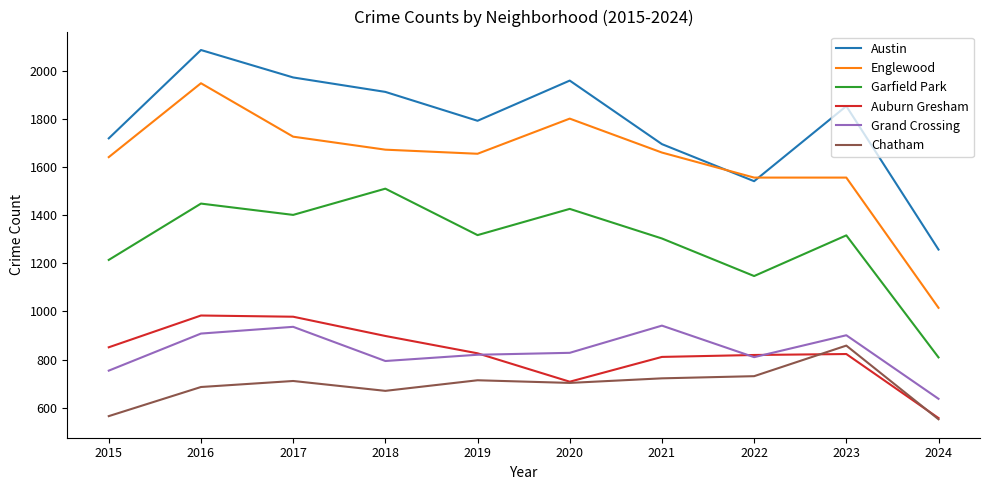

What is the lowest value of the Auburn Gresham series?

557